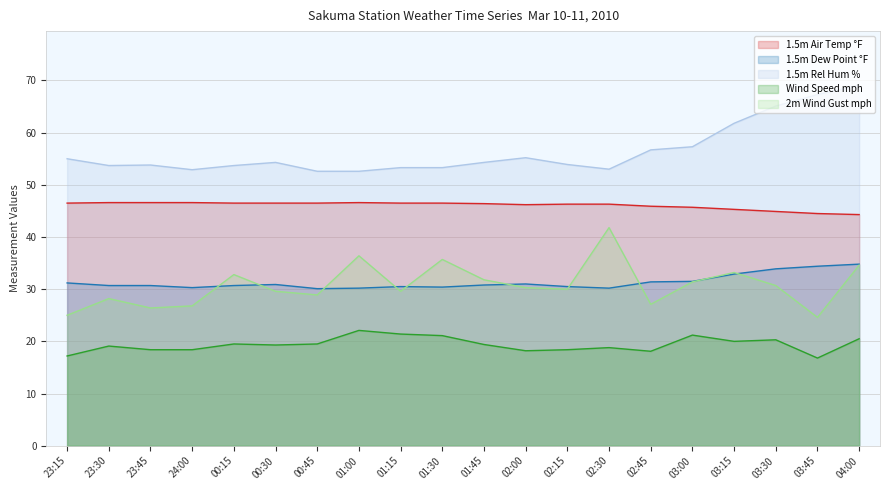

The 1.5m Air Temp °F series shows 73.1 at 01:30. True or false?

False